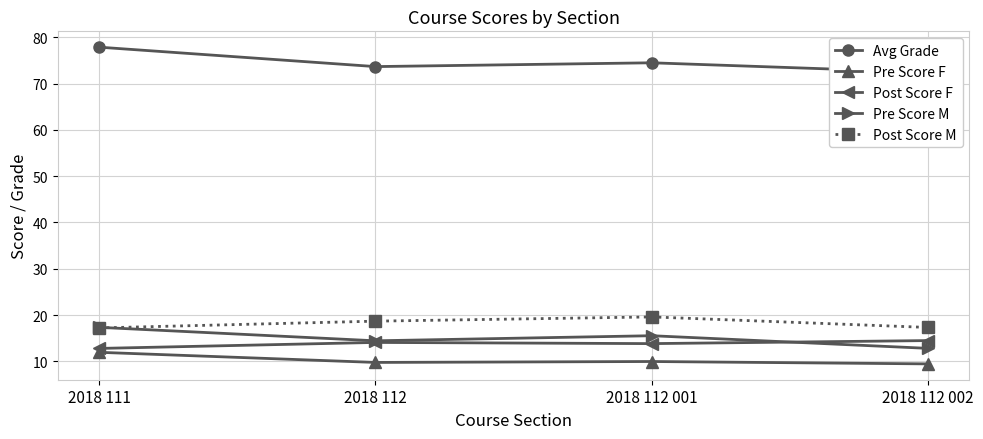

Which series changed the most between 2018 111 and 2018 112 001?

Avg Grade